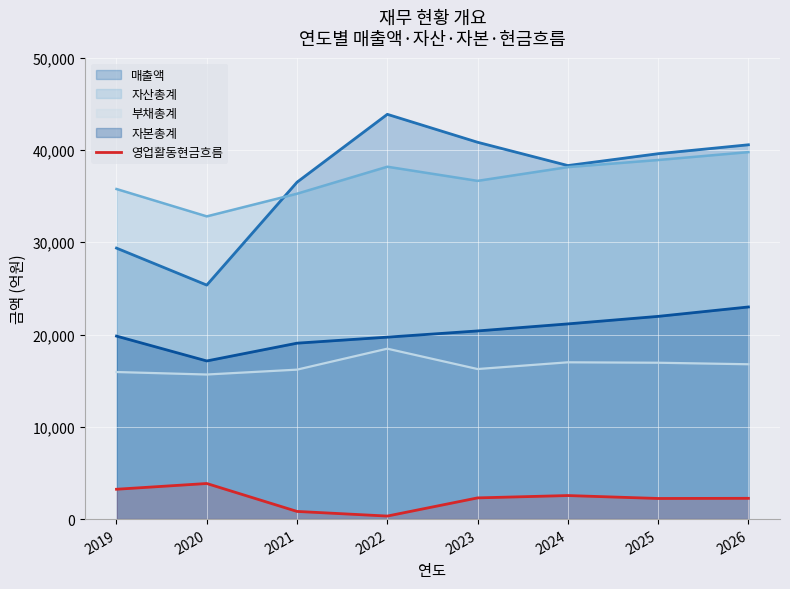

The chart shows a value of 3234 at 2019. True or false?

True